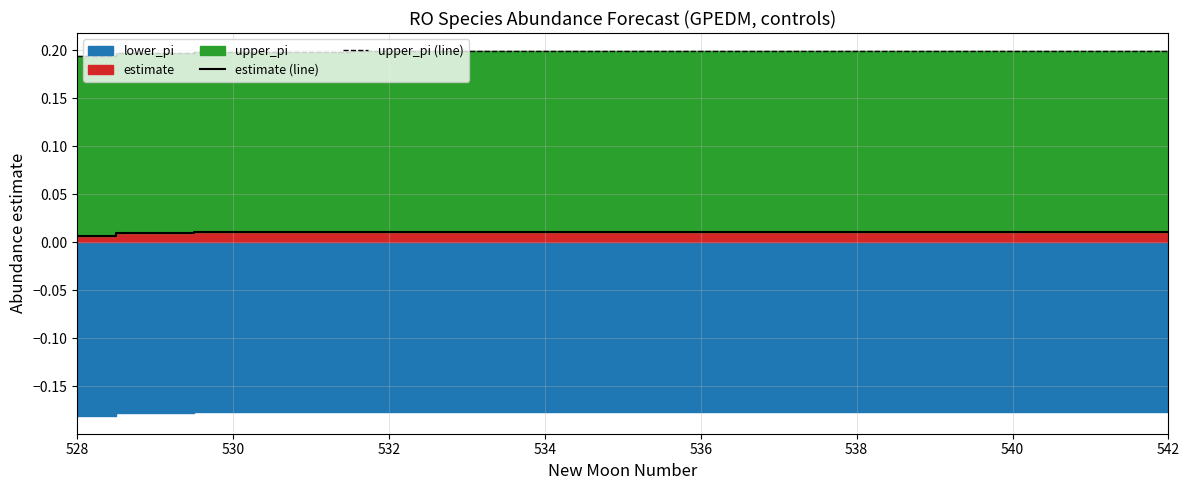

What is the maximum value shown in the chart?

0.2